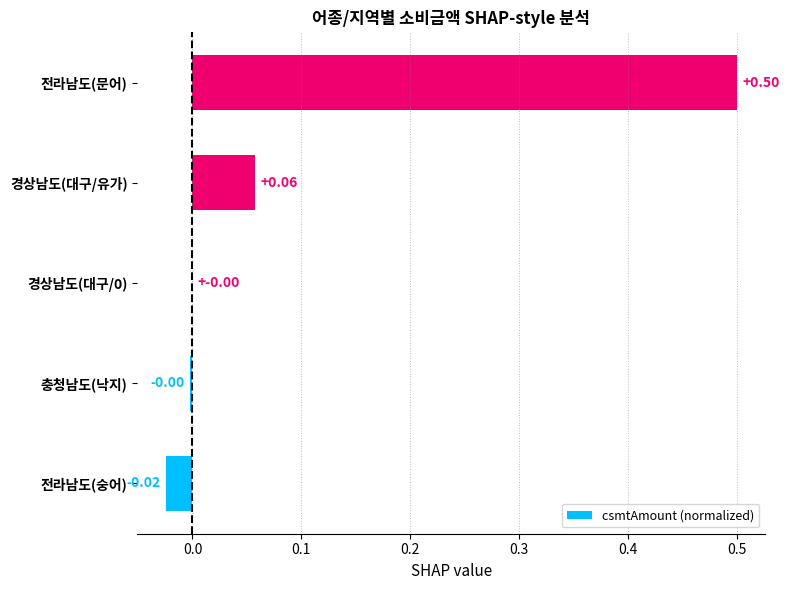

How many distinct data groups are displayed?

1